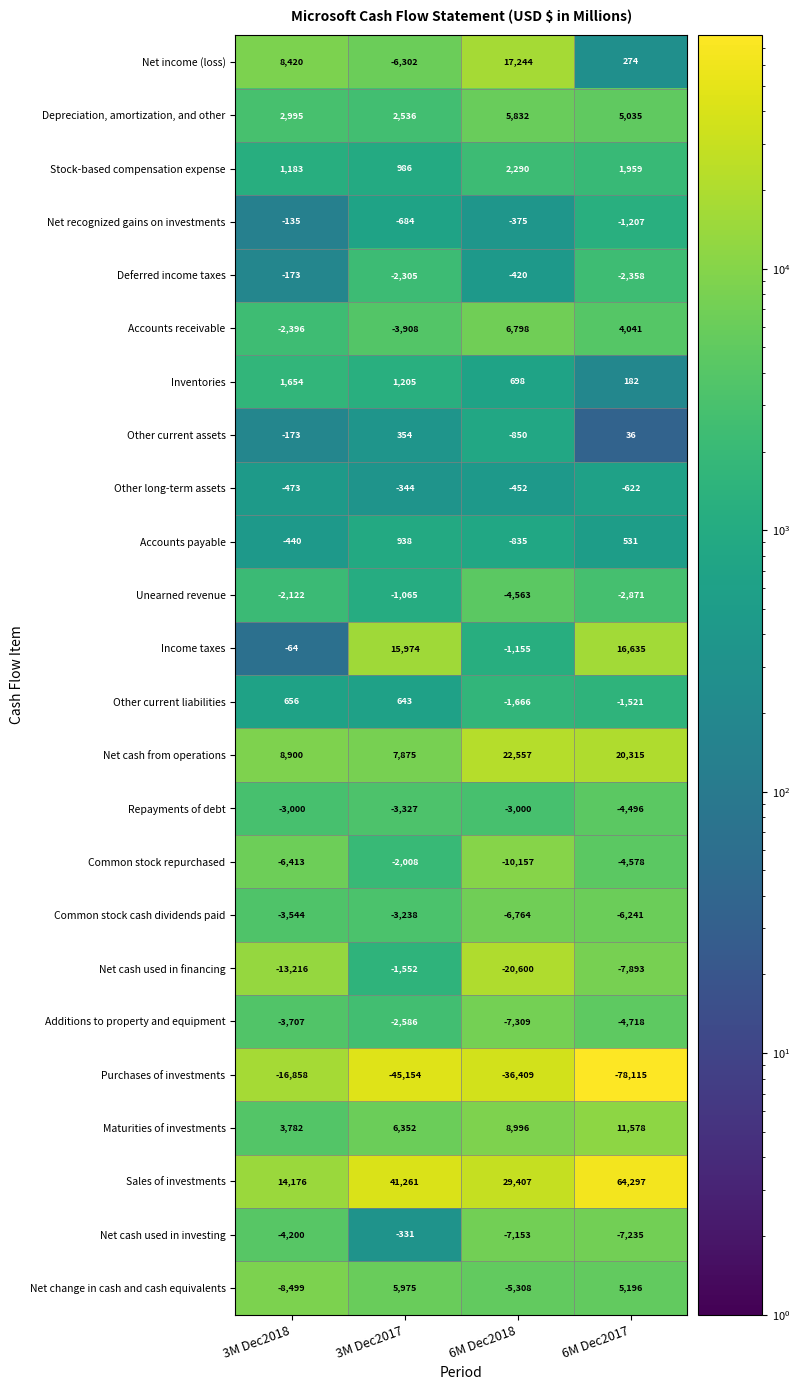

What is the total value across all series at 6M Dec2018?

-13194